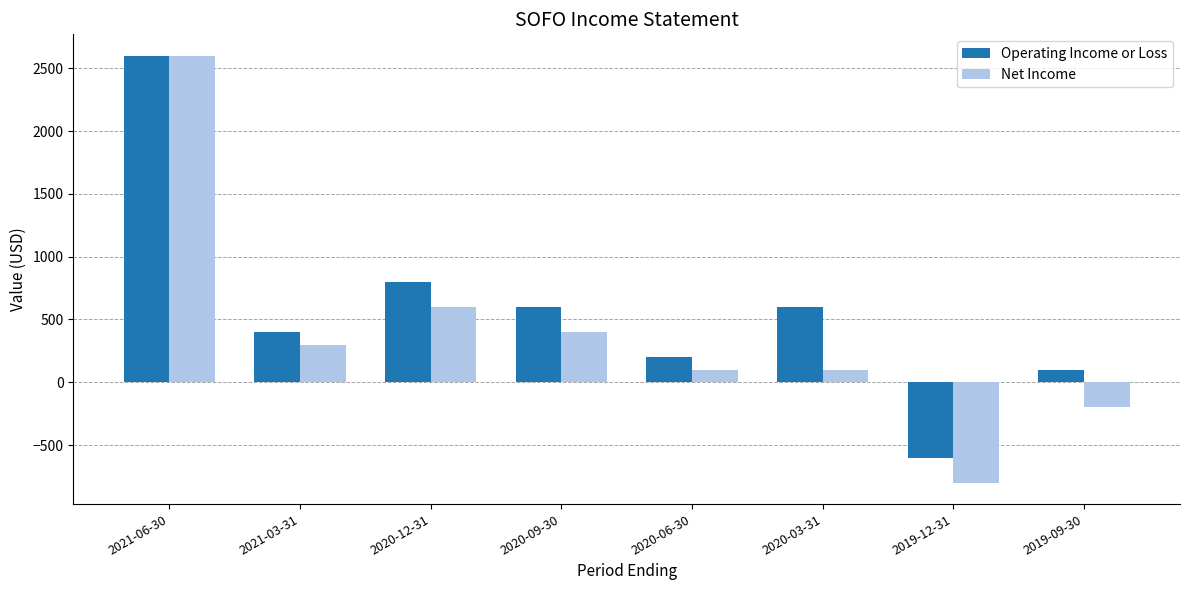

What are all the series names shown in the legend?

Operating Income or Loss, Net Income